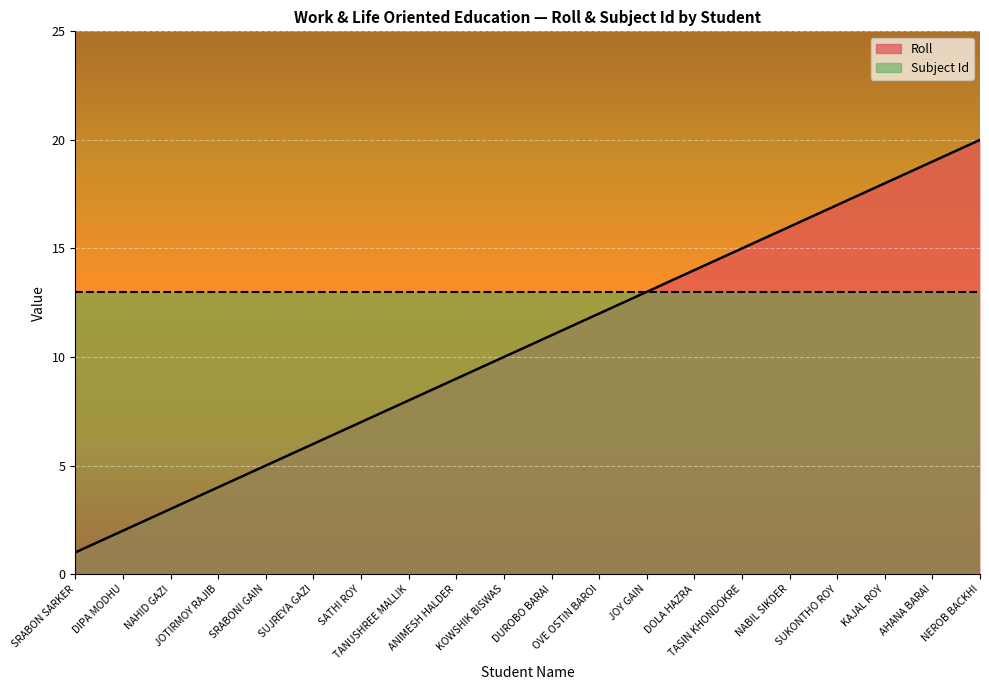

Which label corresponds to the largest value in the chart?

NEROB BACKHI